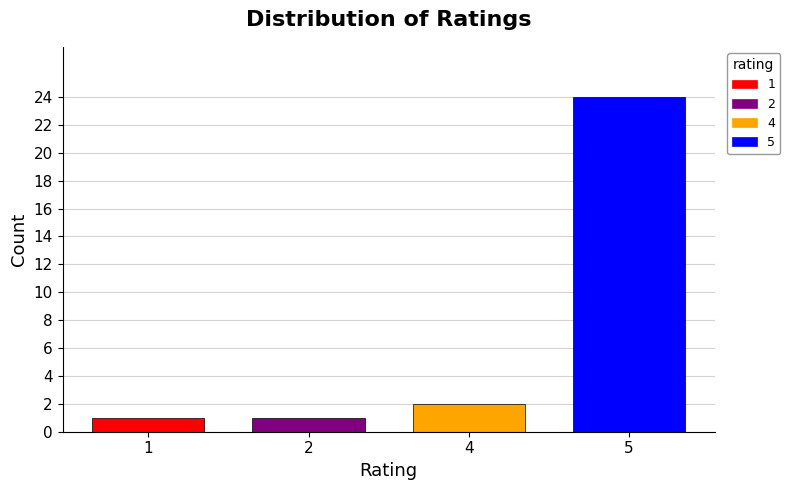

How many values are below 2?

2